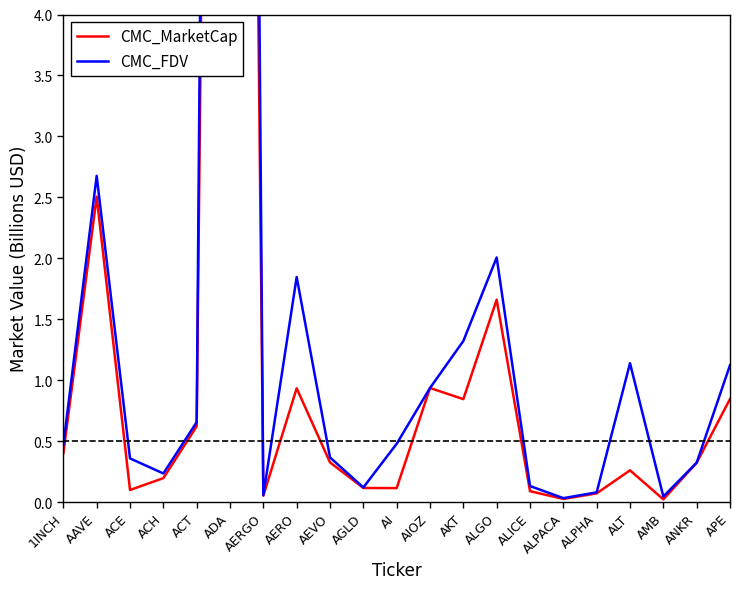

Rank the series by their maximum value, from lowest to highest.

CMC_MarketCap, CMC_FDV